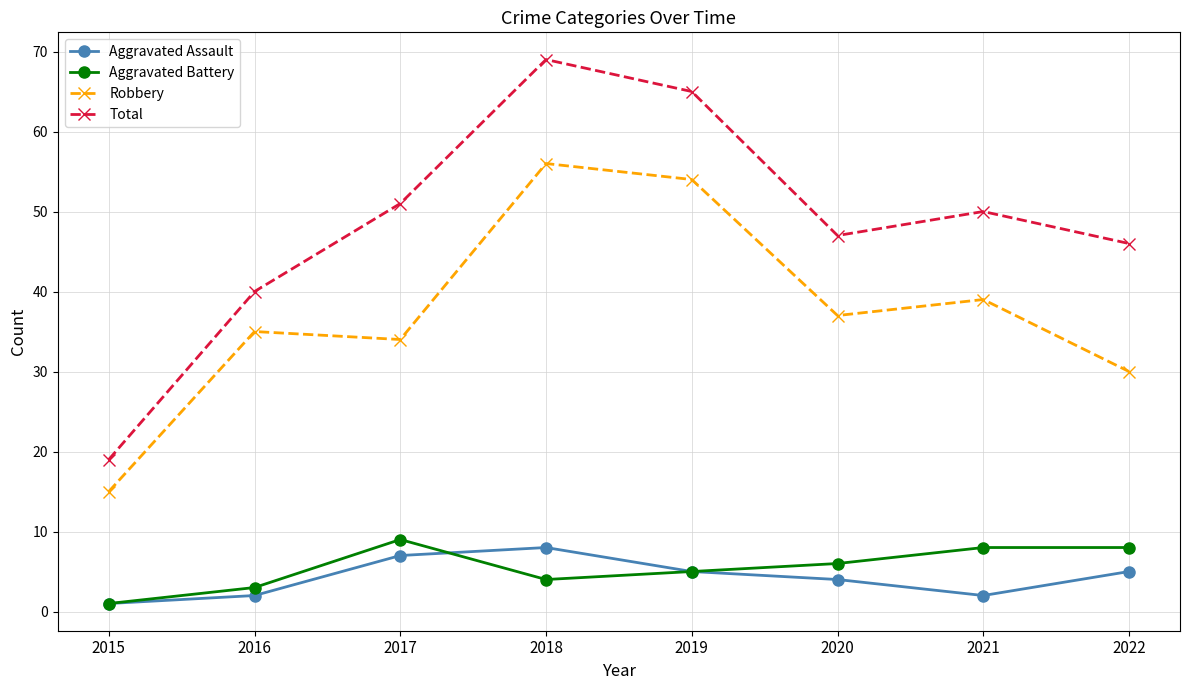

At which category does Aggravated Battery reach its first local peak?

2017